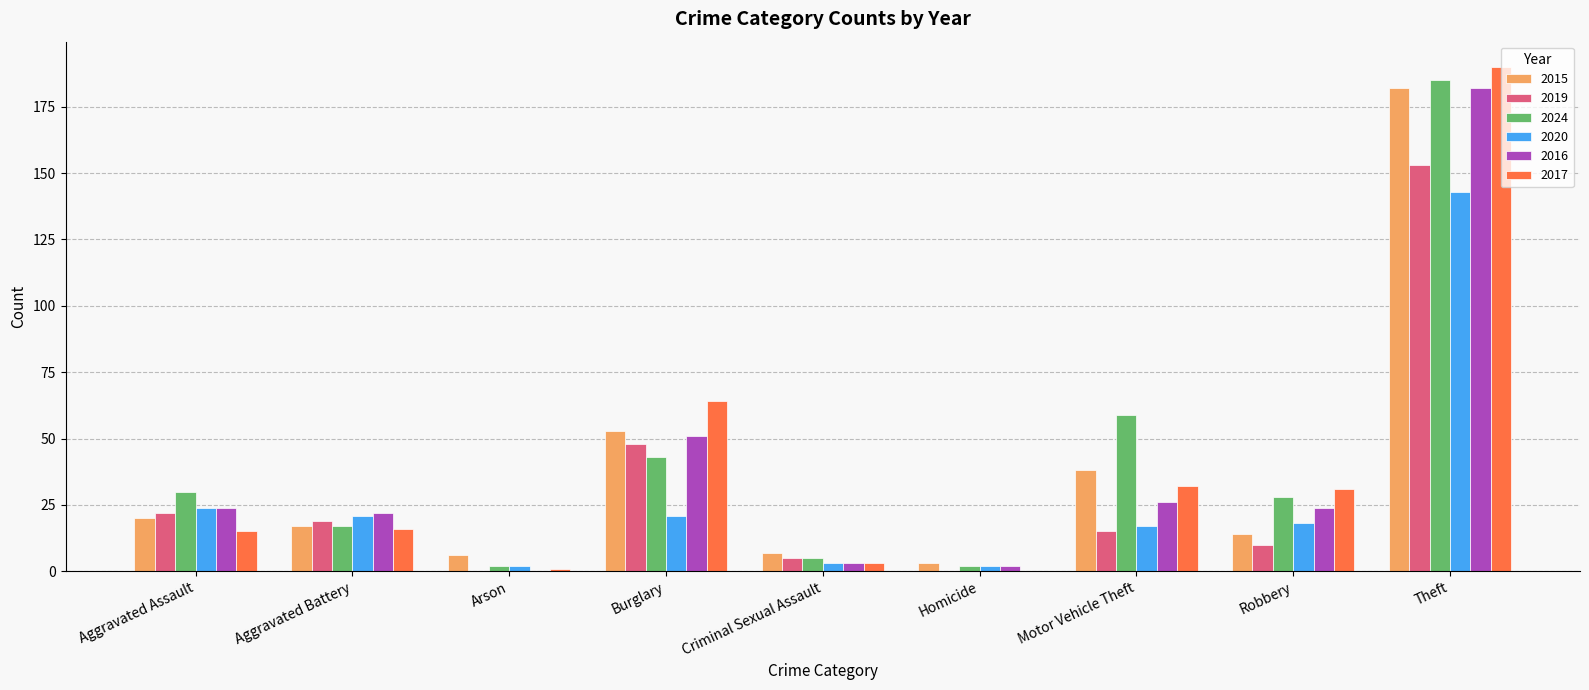

Between Robbery and Theft, which series saw the biggest shift?

2015